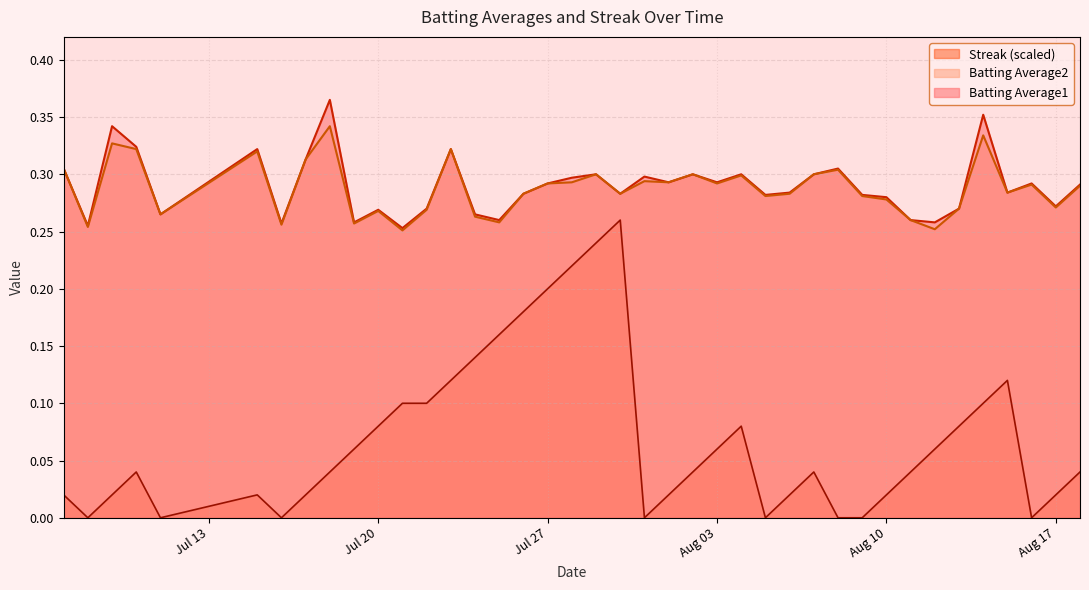

How many lines are shown in the chart?

3